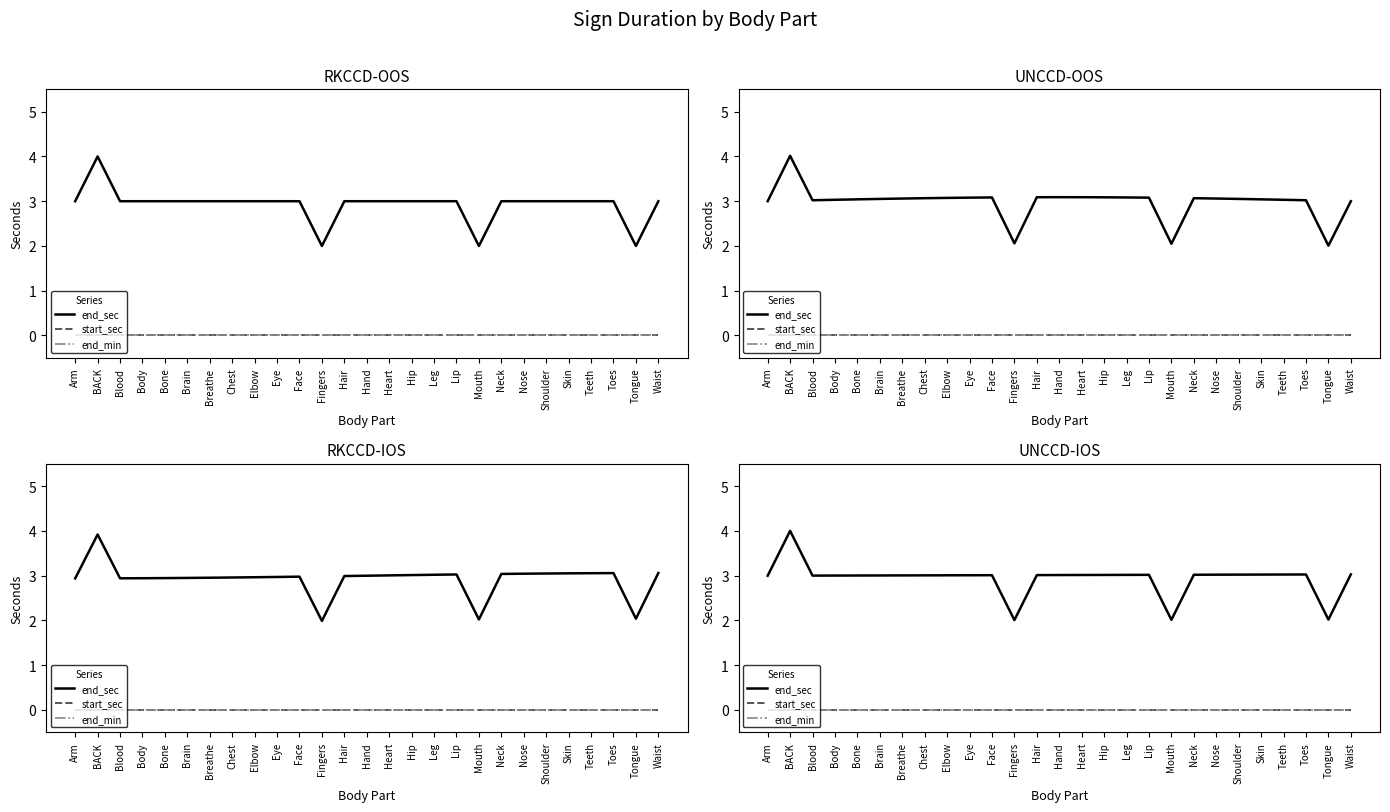

The end_sec series shows 3.0 at Teeth. True or false?

True